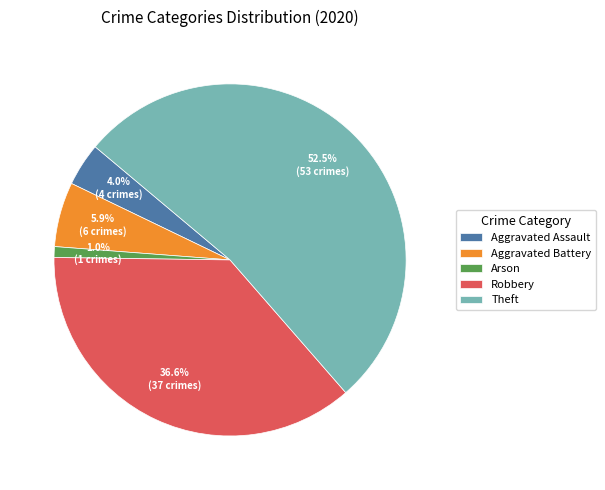

Between Theft and Arson, which is larger?

Theft